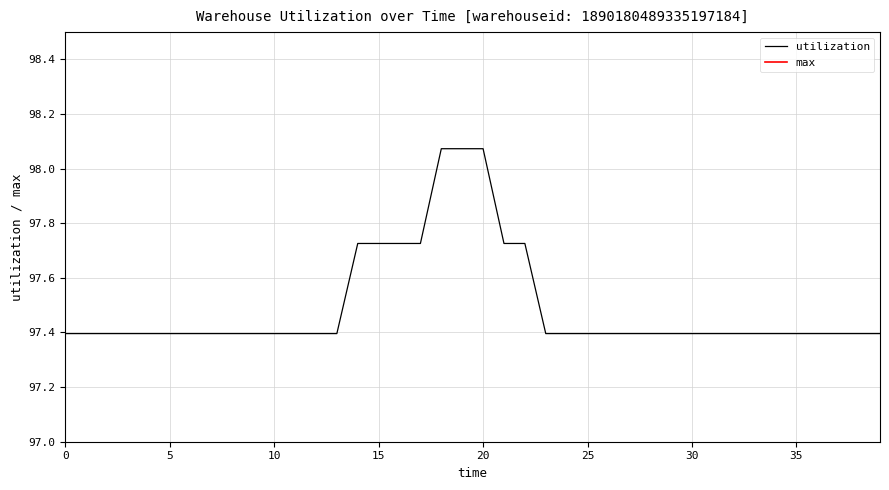

How many lines are shown in the chart?

2